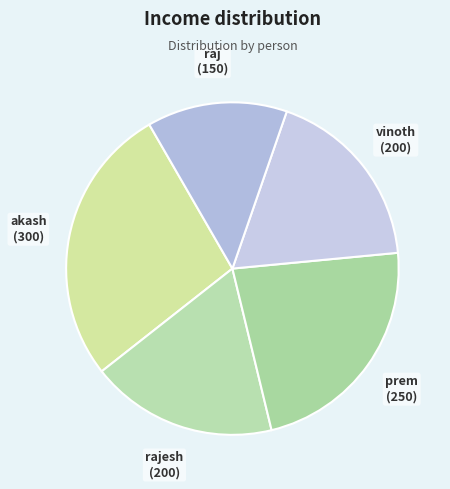

Between raj and rajesh, which is larger?

rajesh